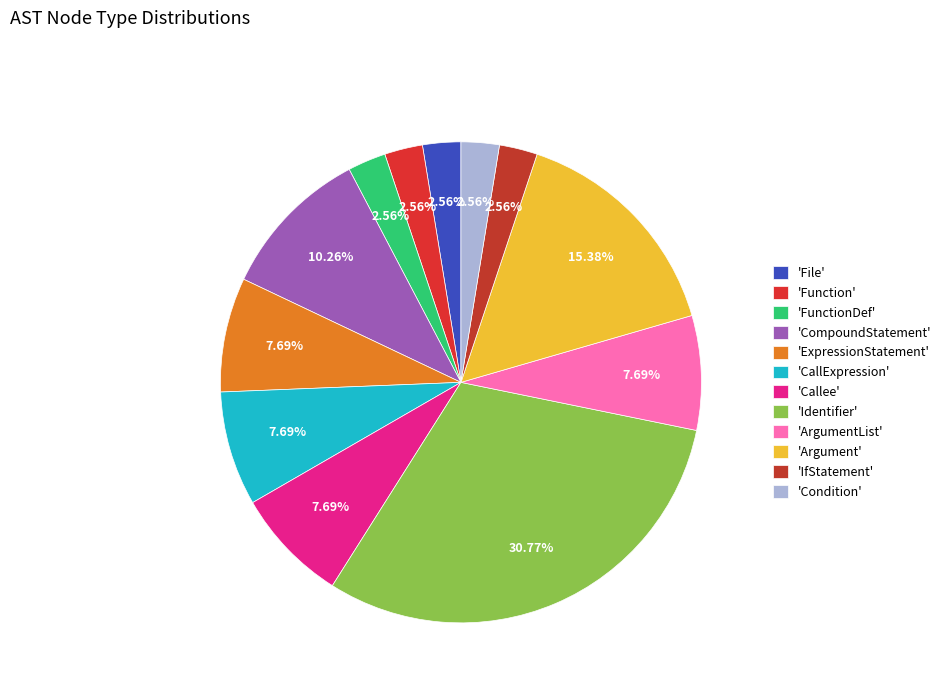

Rank the categories by value from lowest to highest.

File, Function, FunctionDef, IfStatement, Condition, ExpressionStatement, CallExpression, Callee, ArgumentList, CompoundStatement, Argument, Identifier